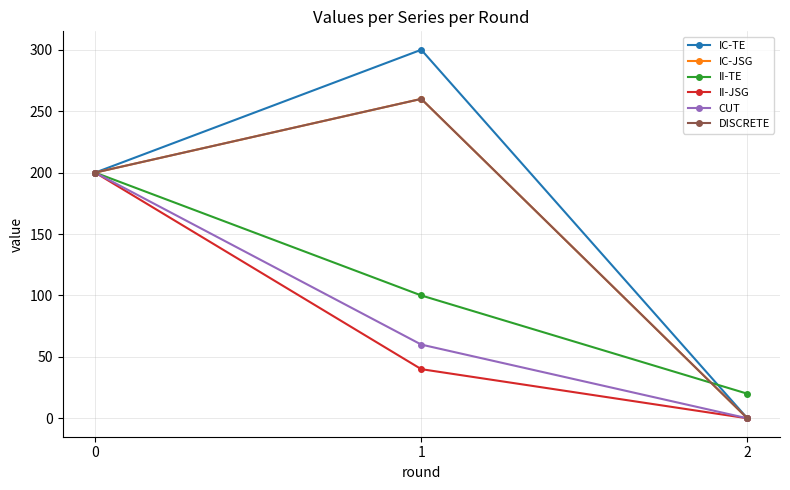

Which label corresponds to the largest value in the chart?

1